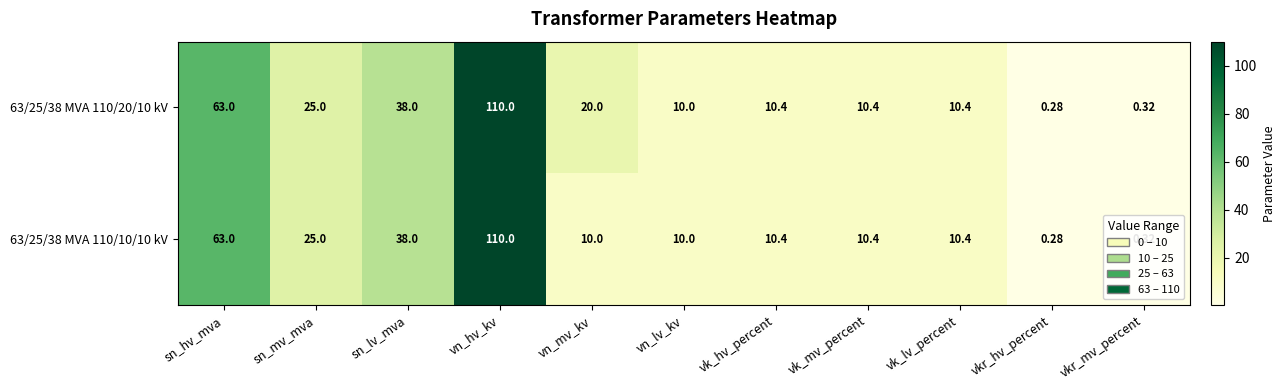

At which label does 63/25/38 MVA 110/10/10 kV reach its peak?

vn_hv_kv